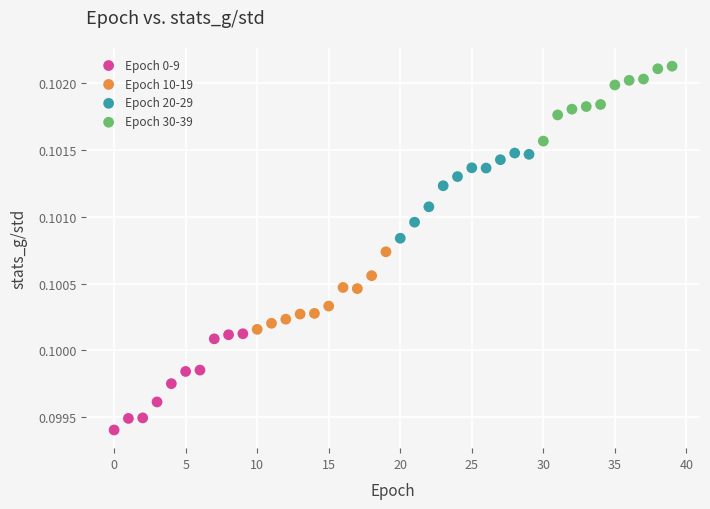

What are all the series names shown in the legend?

Epoch 0-9, Epoch 10-19, Epoch 20-29, Epoch 30-39